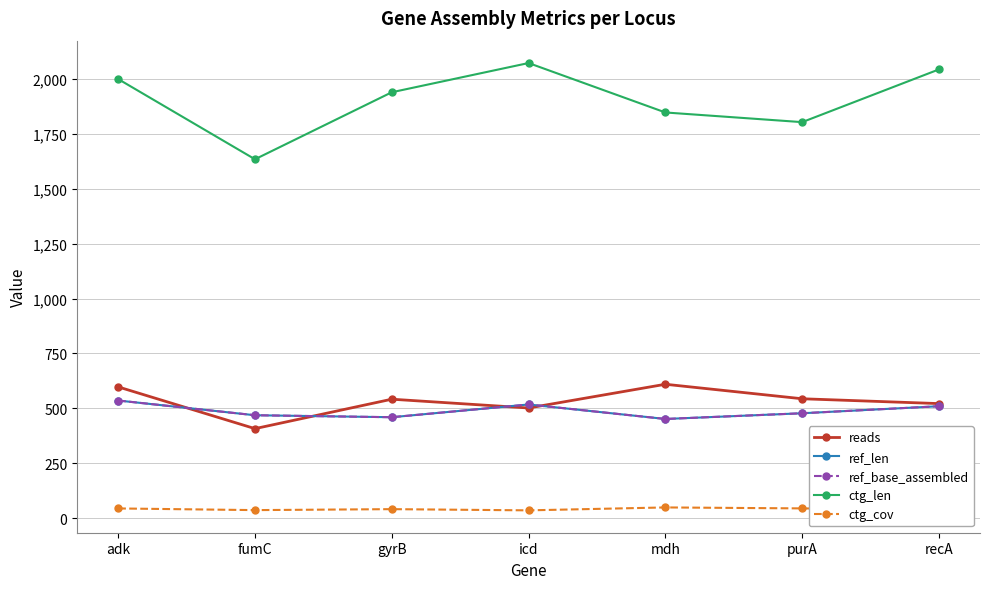

Rank the series by their maximum value, from highest to lowest.

ctg_len, reads, ref_len, ref_base_assembled, ctg_cov